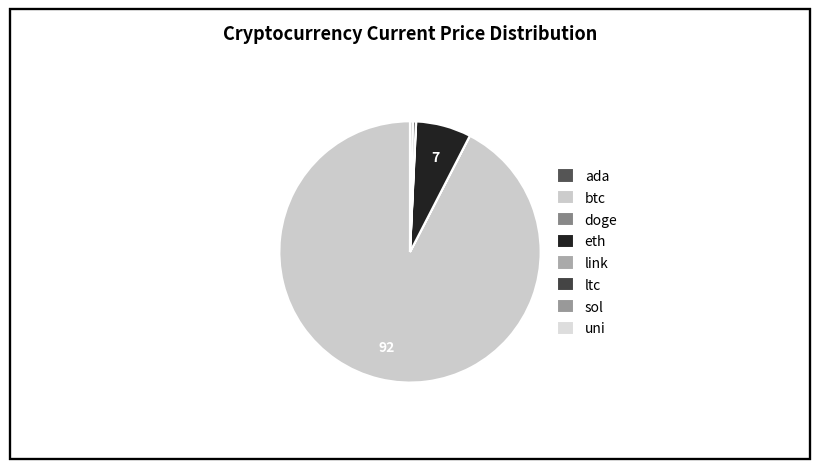

Is it true that link is 8% of the pie?

False